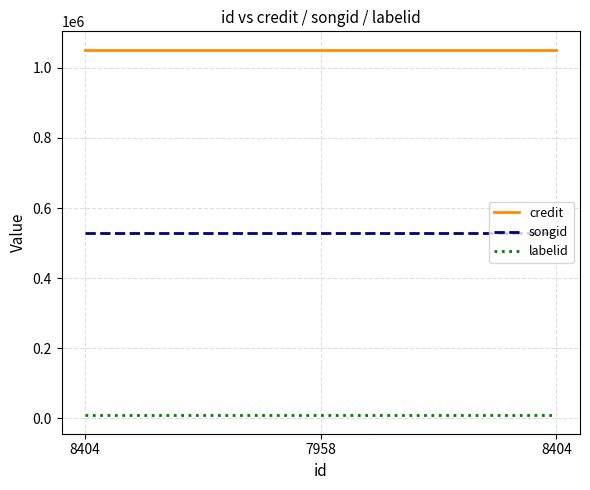

What is the label of the 1st point from the left?

8404